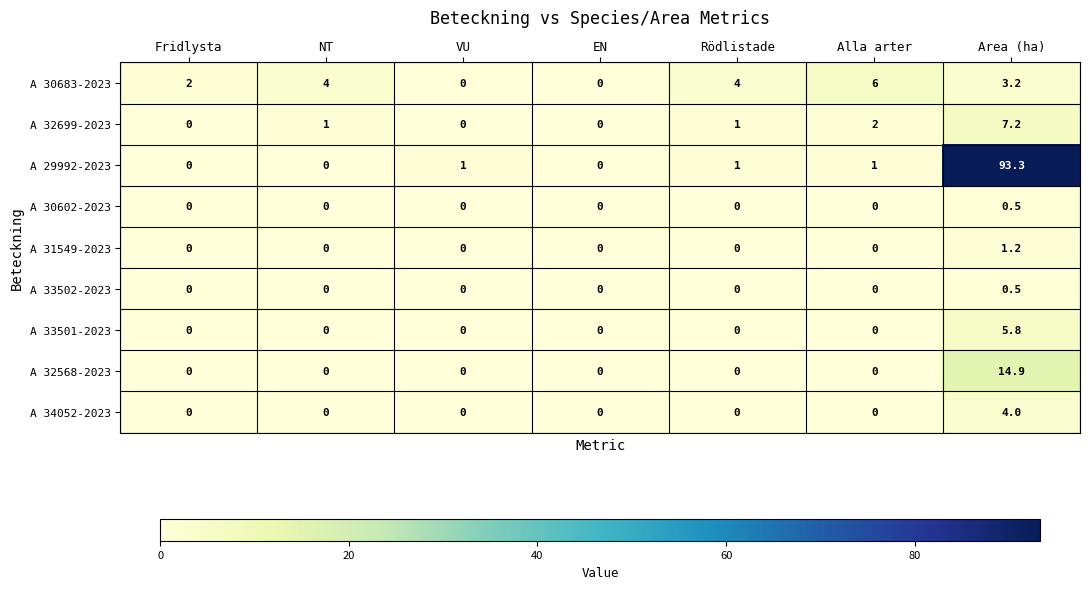

At which category does the chart reach its peak across all series?

Area (ha)